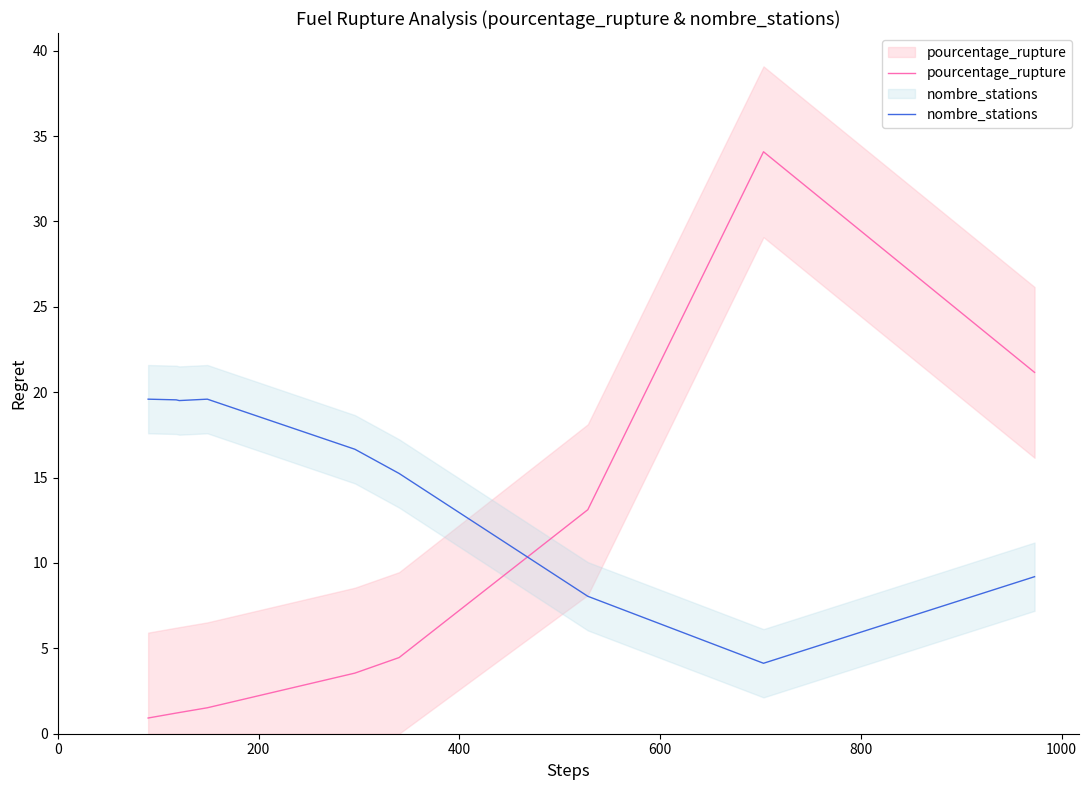

What is the total value across all series at 200?

20.8